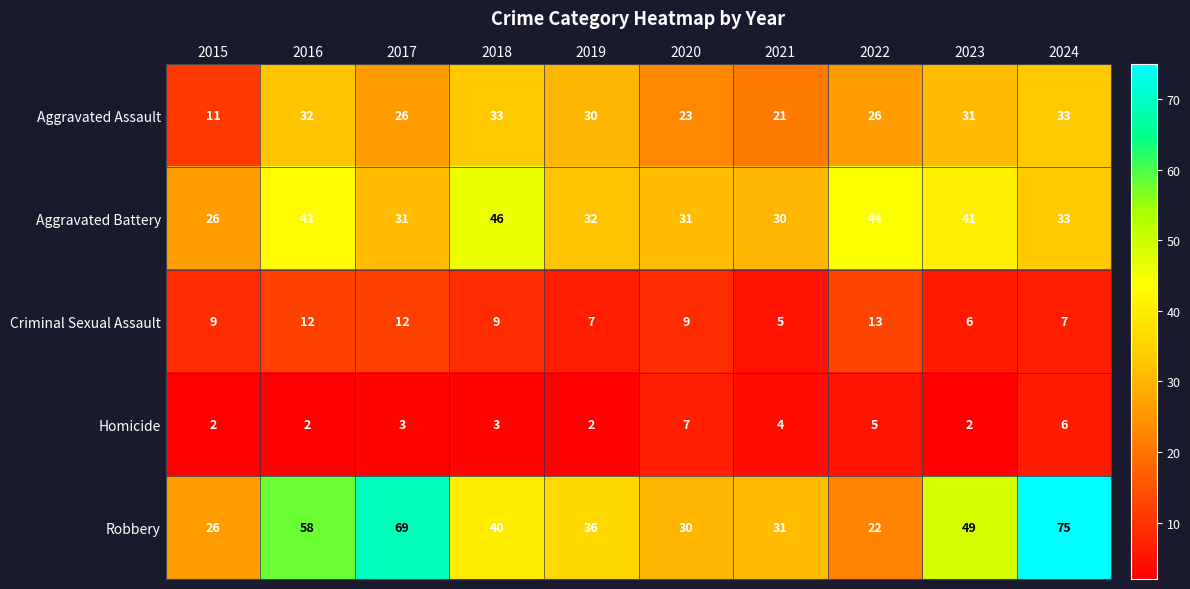

What is the sum of the Robbery values at 2016 and 2015?

84